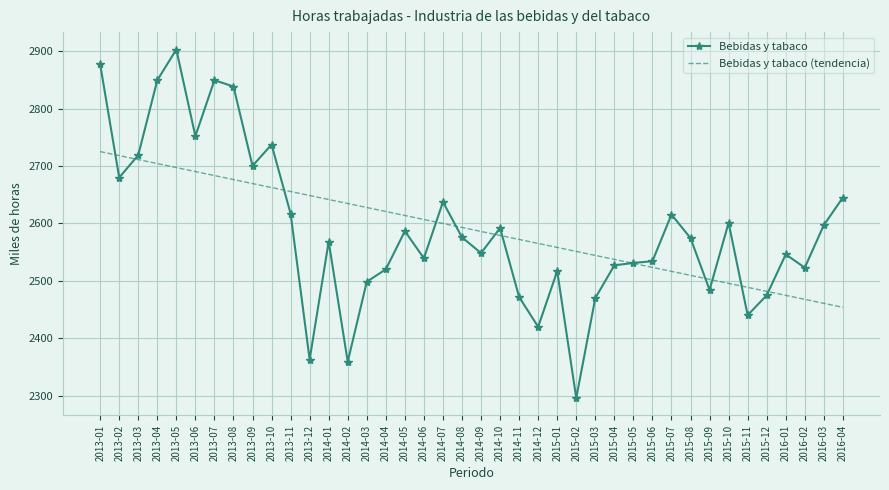

What position from the right is 2014-07?

22